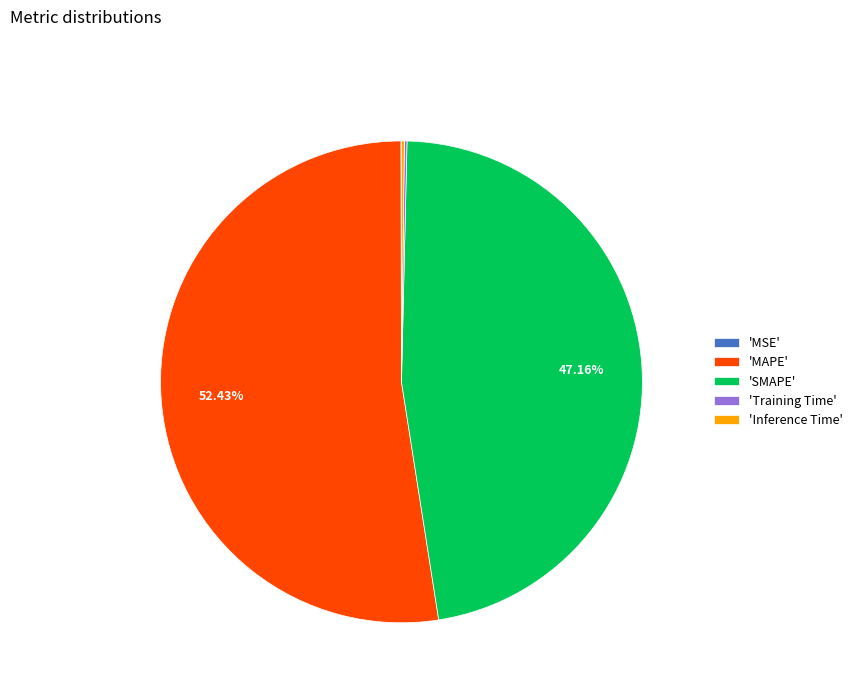

Is there any slice that represents more than half of the pie?

Yes